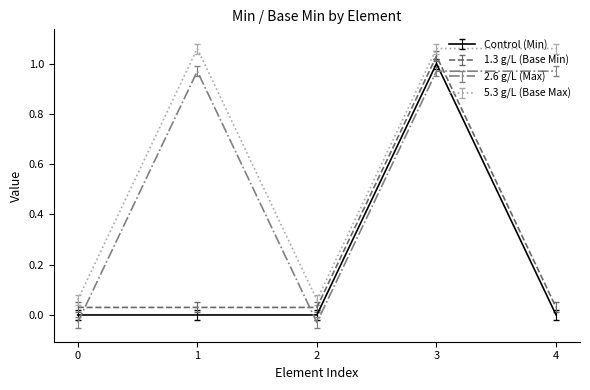

True or false: 1.3 g/L (Base Min) and Control (Min) intersect in this chart.

False